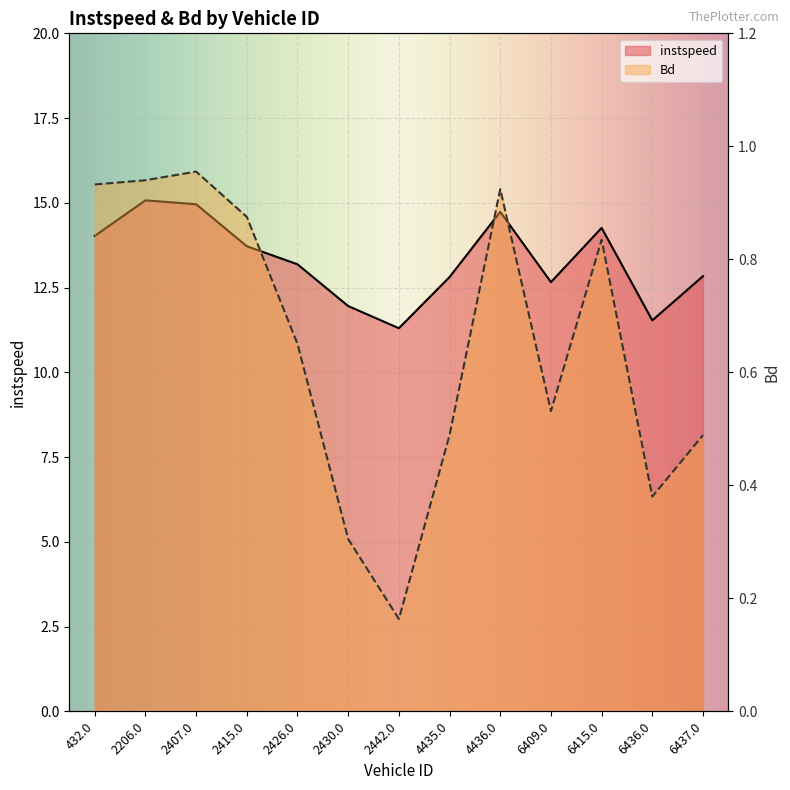

True or false: instspeed and Bd intersect in this chart.

False